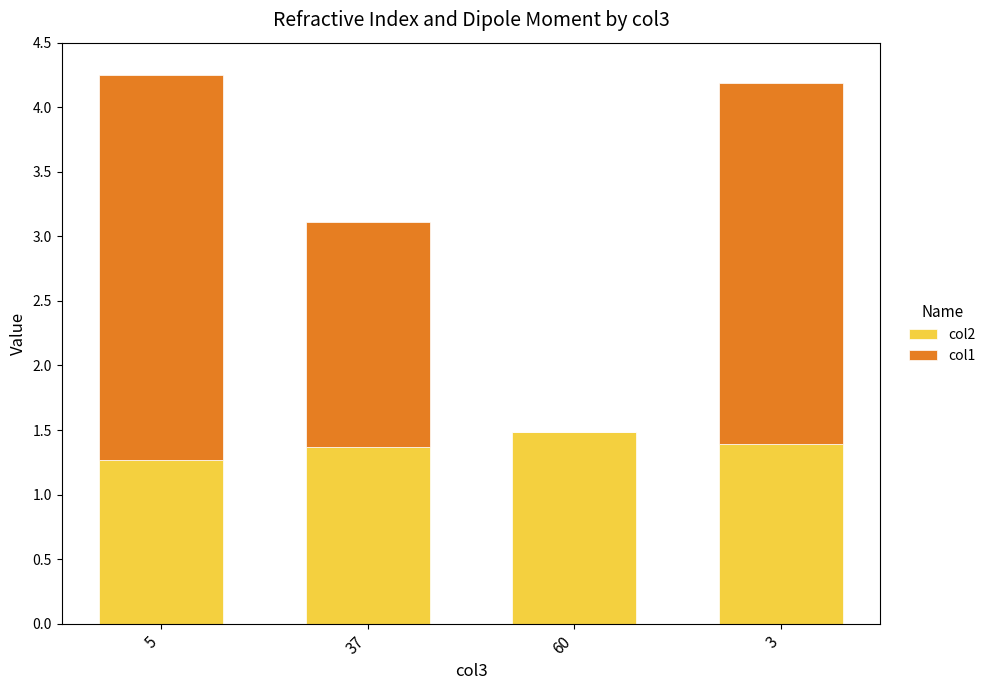

Are the bars grouped side by side (vs. stacked)?

No